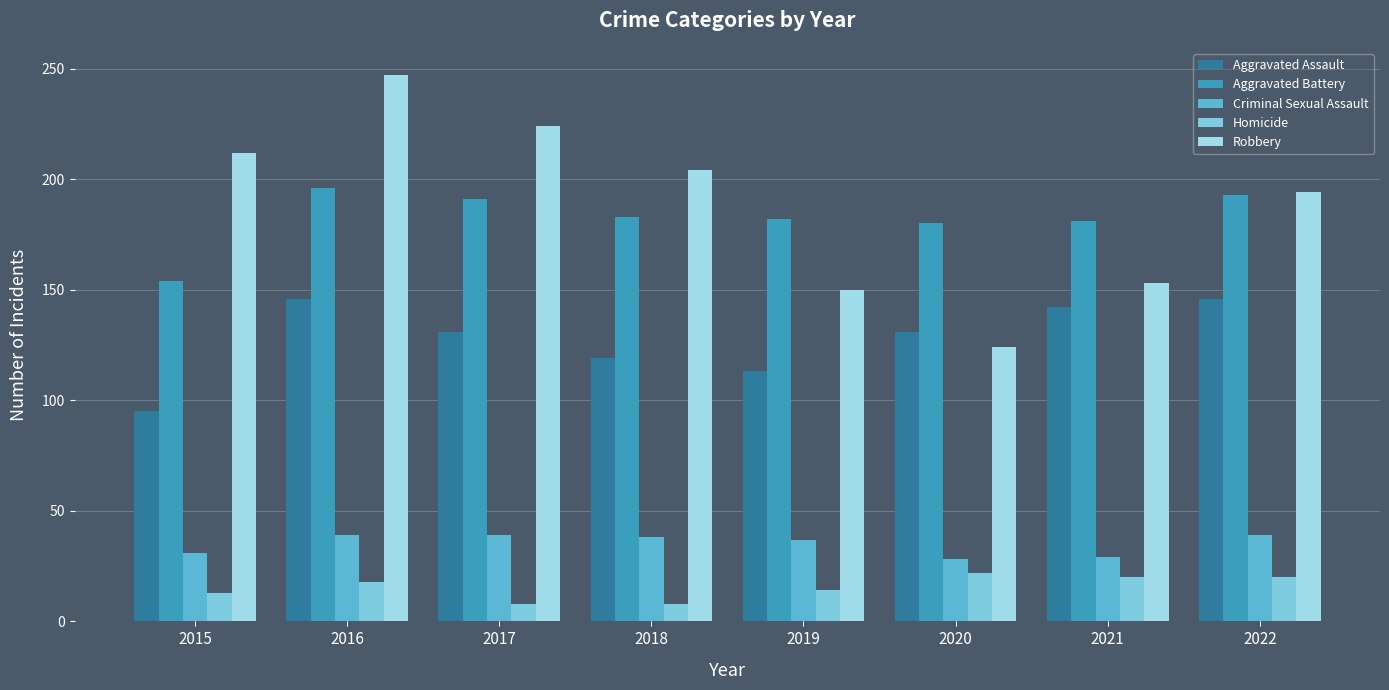

What are all the series names shown in the legend?

Aggravated Assault, Aggravated Battery, Criminal Sexual Assault, Homicide, Robbery